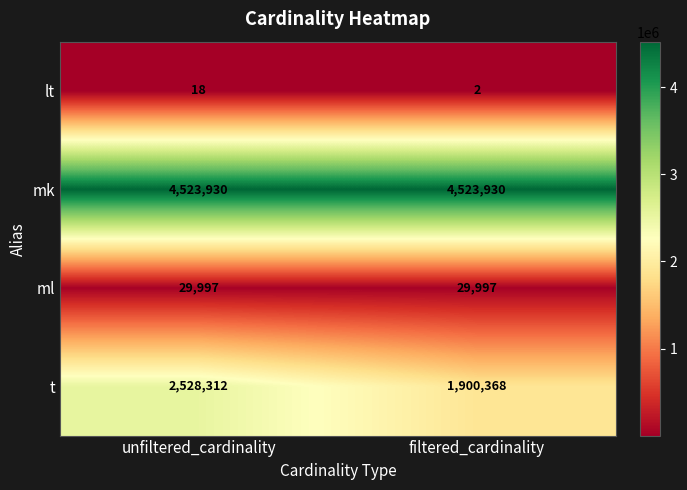

Reading right to left, list all the values displayed in this chart.

lt: 2	18
mk: 4523930	4523930
ml: 29997	29997
t: 1900368	2528312